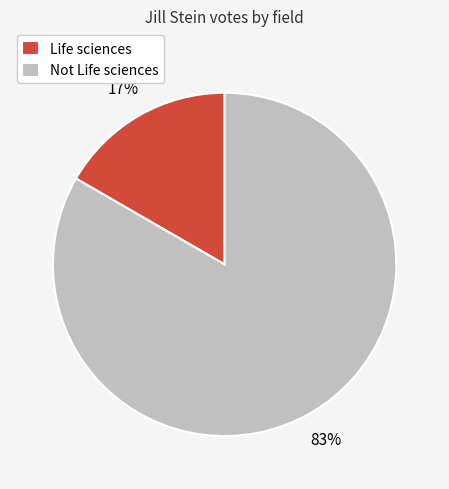

Rank the categories by value from lowest to highest.

Life sciences, Not Life sciences